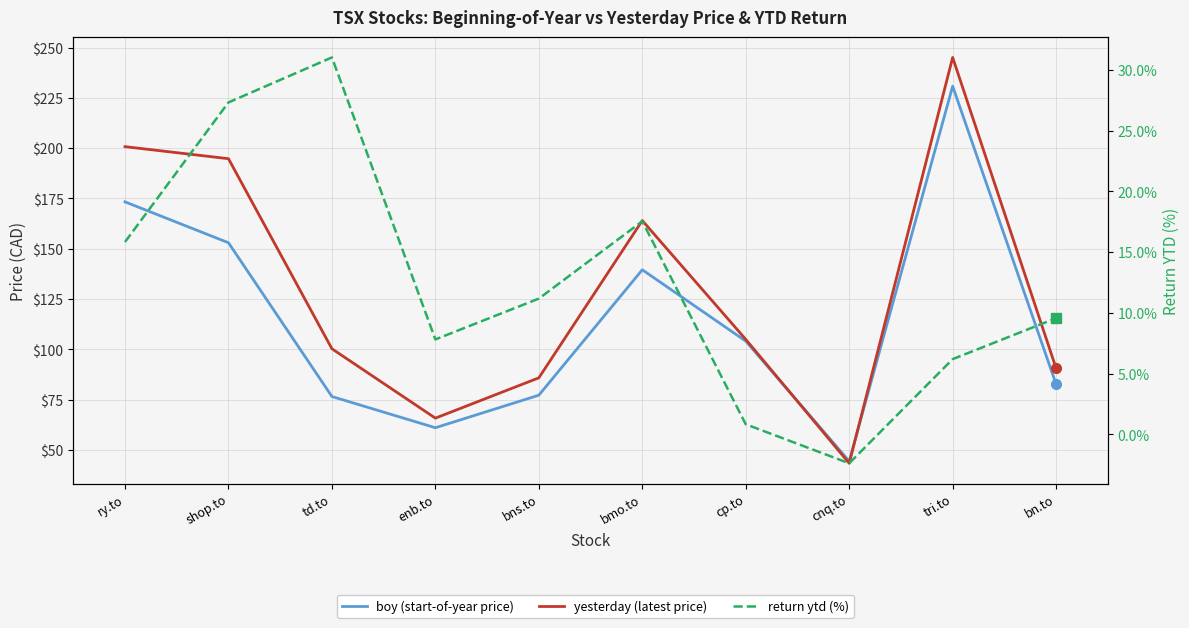

Is it true that boy (start-of-year price) equals 76.5 at td.to?

True